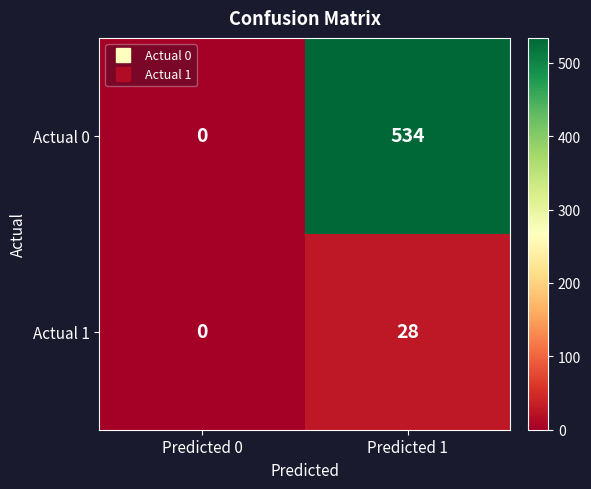

List the series in order of their peak value, lowest first.

Actual 1, Actual 0